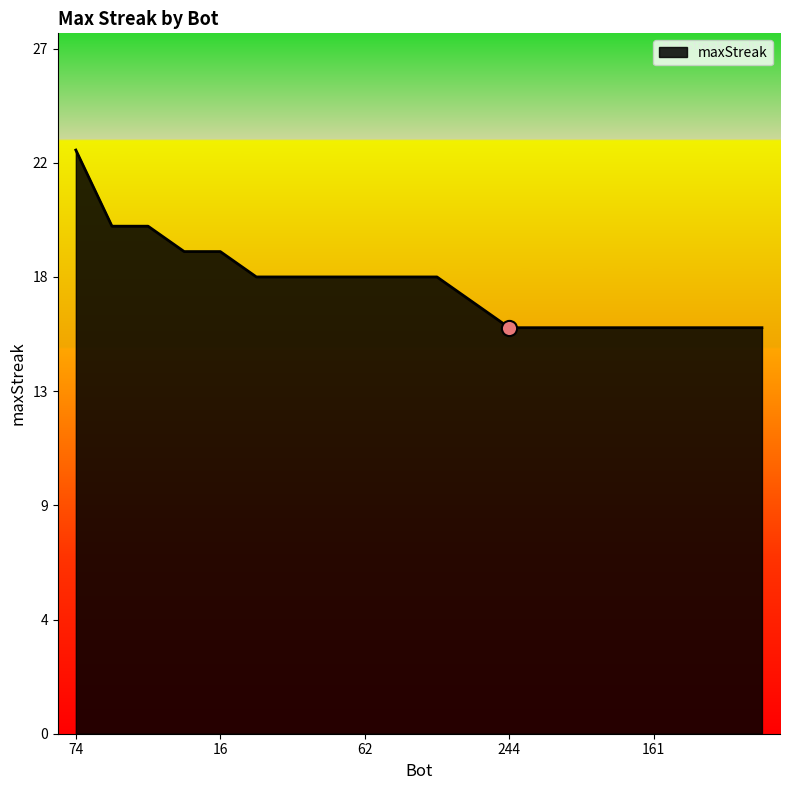

Is this an area chart (filled region under the line)?

Yes